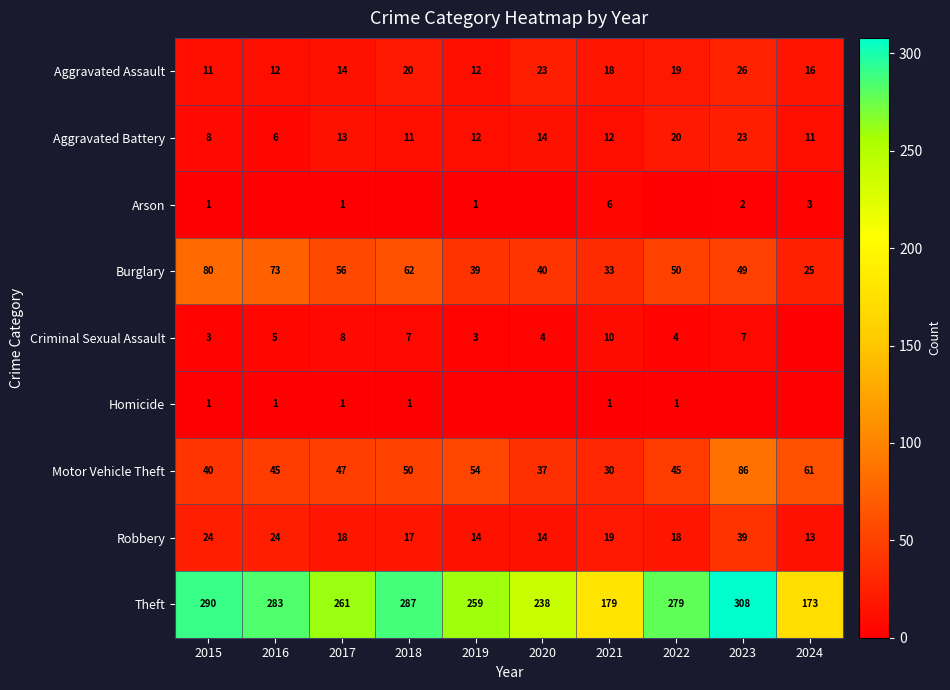

At which category is the sum across all series the highest?

2023